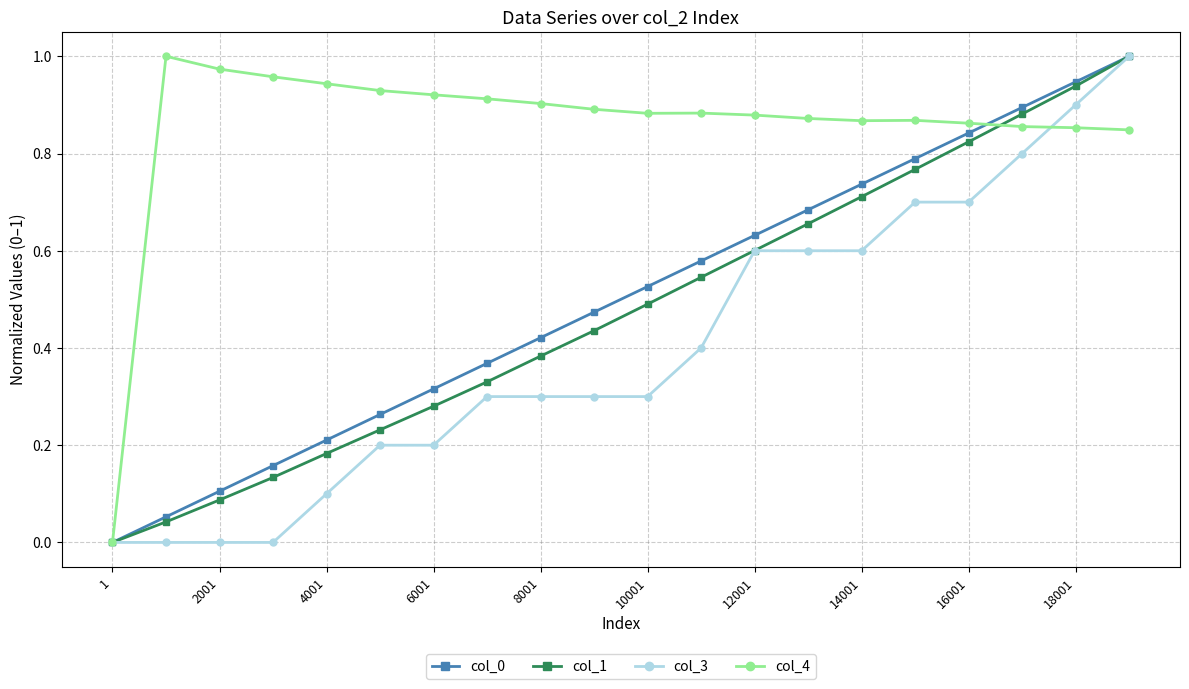

Which series has the largest total across all categories?

col_4